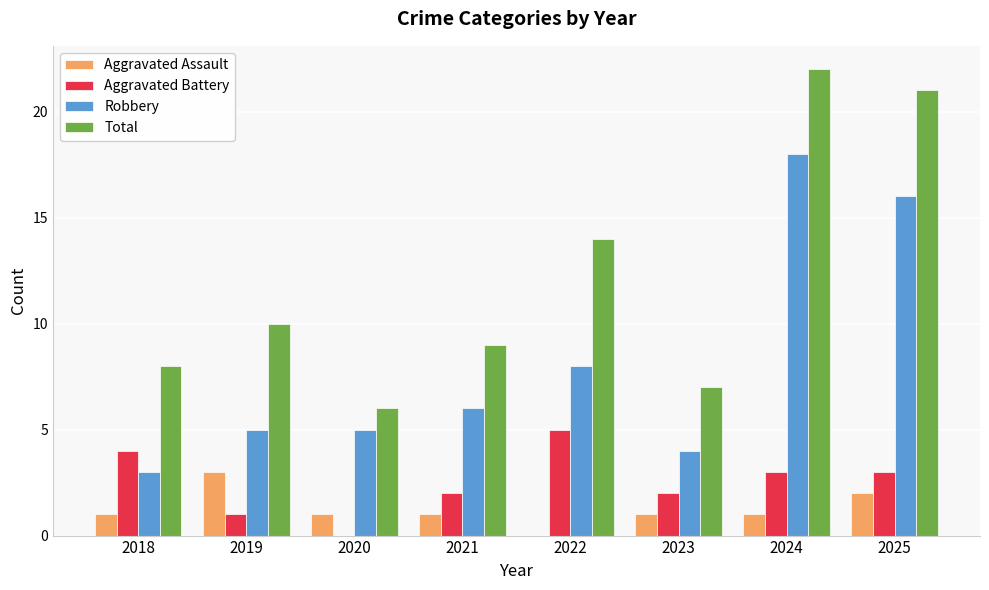

What is the approximate value of Robbery at 2021, to the nearest 5?

5